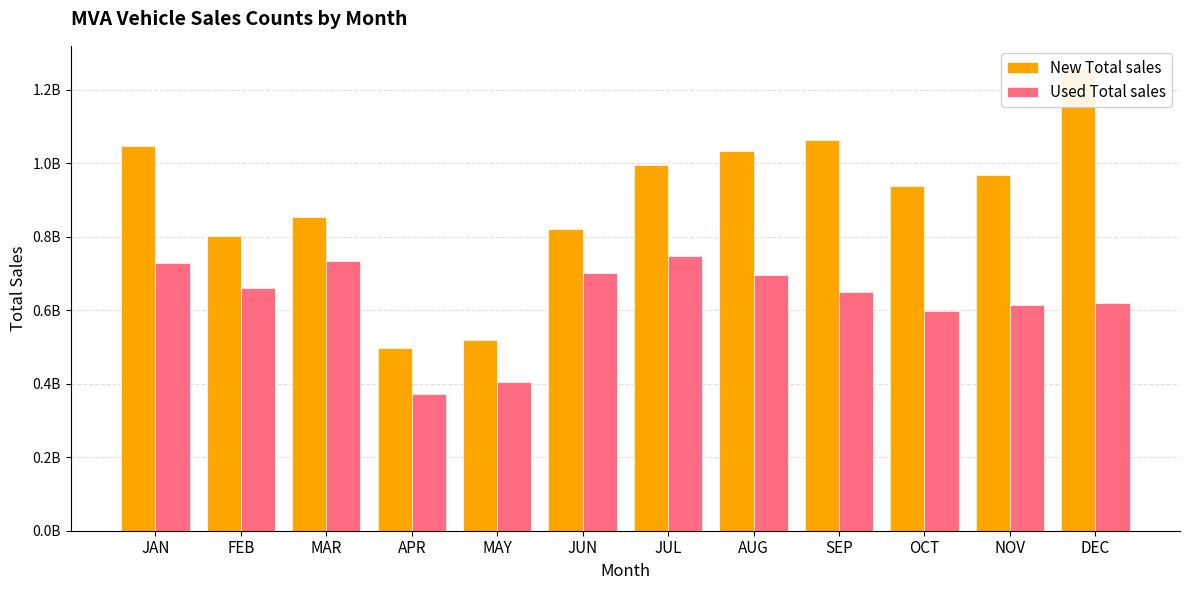

What is the sum of all New Total sales values?

10789618470